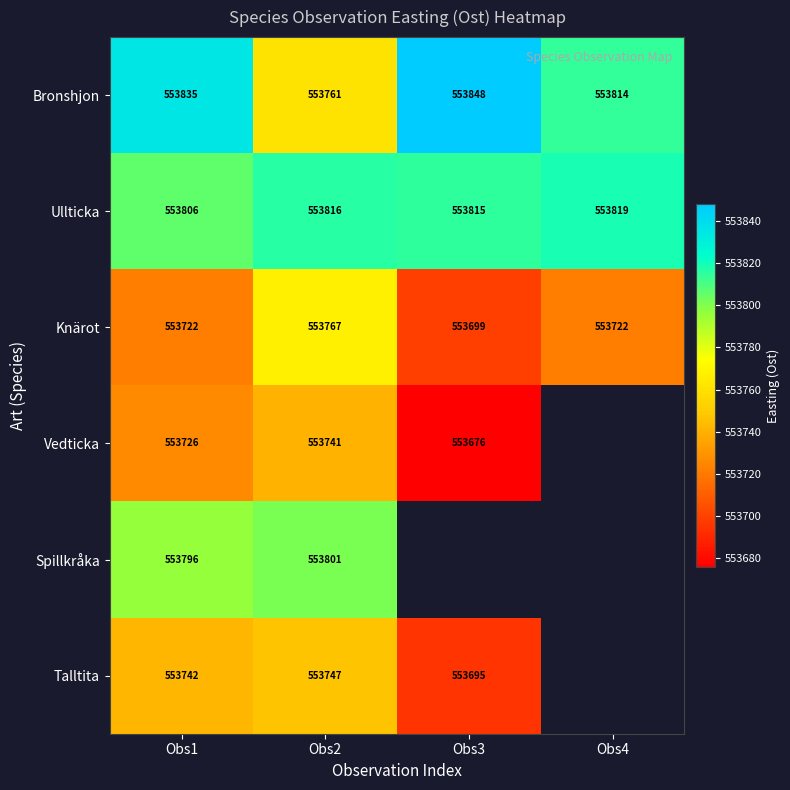

Between Obs1 and Obs2, which series saw the biggest shift?

Bronshjon